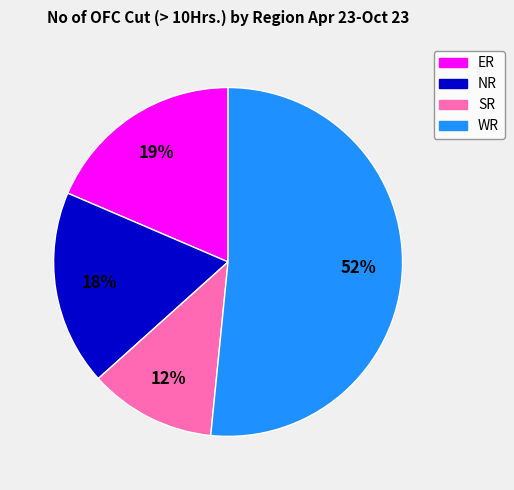

To the nearest percent, what is the combined percentage of SR and NR?

30%